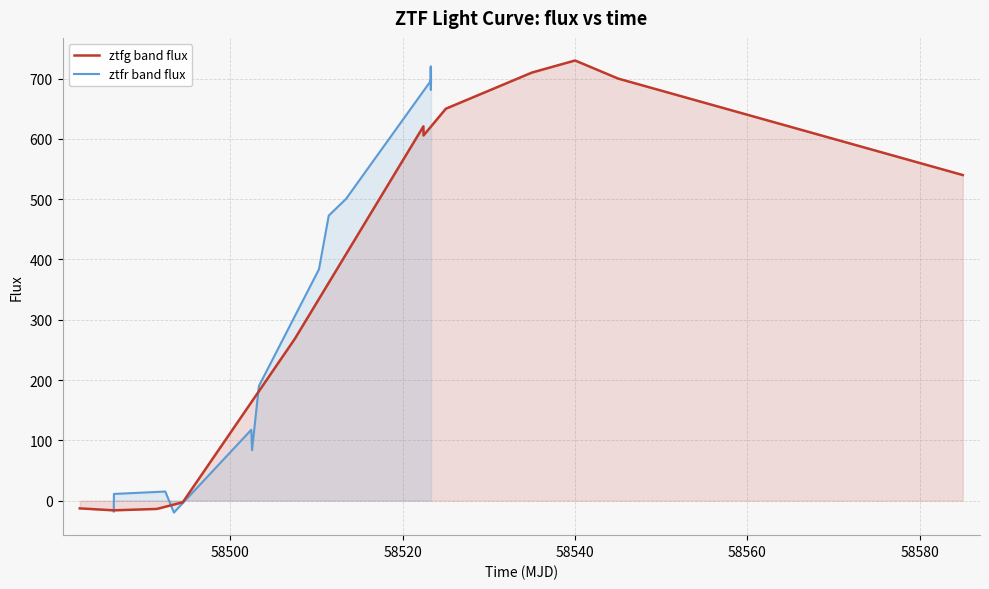

What is the maximum value for ztfg band flux?

730.0